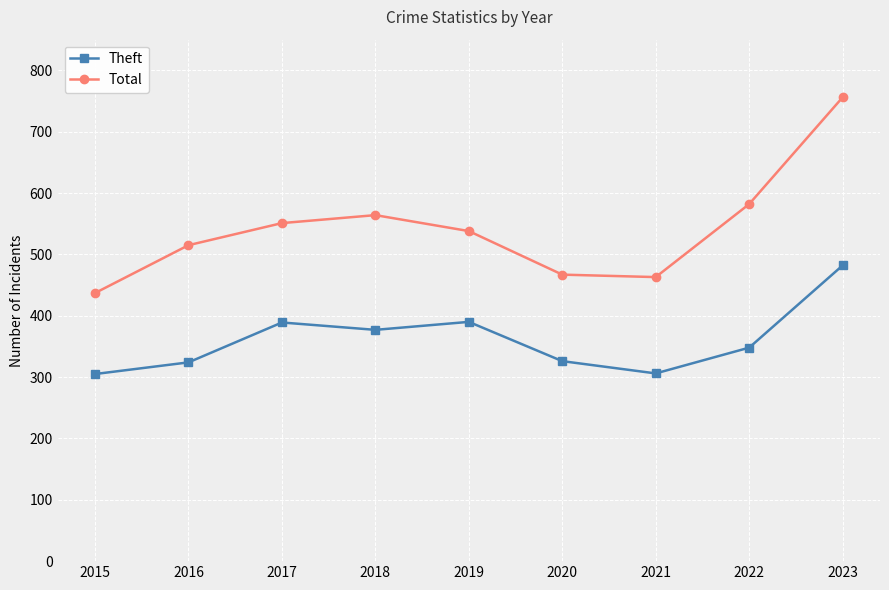

List the series in order of their overall mean, lowest first.

Theft, Total